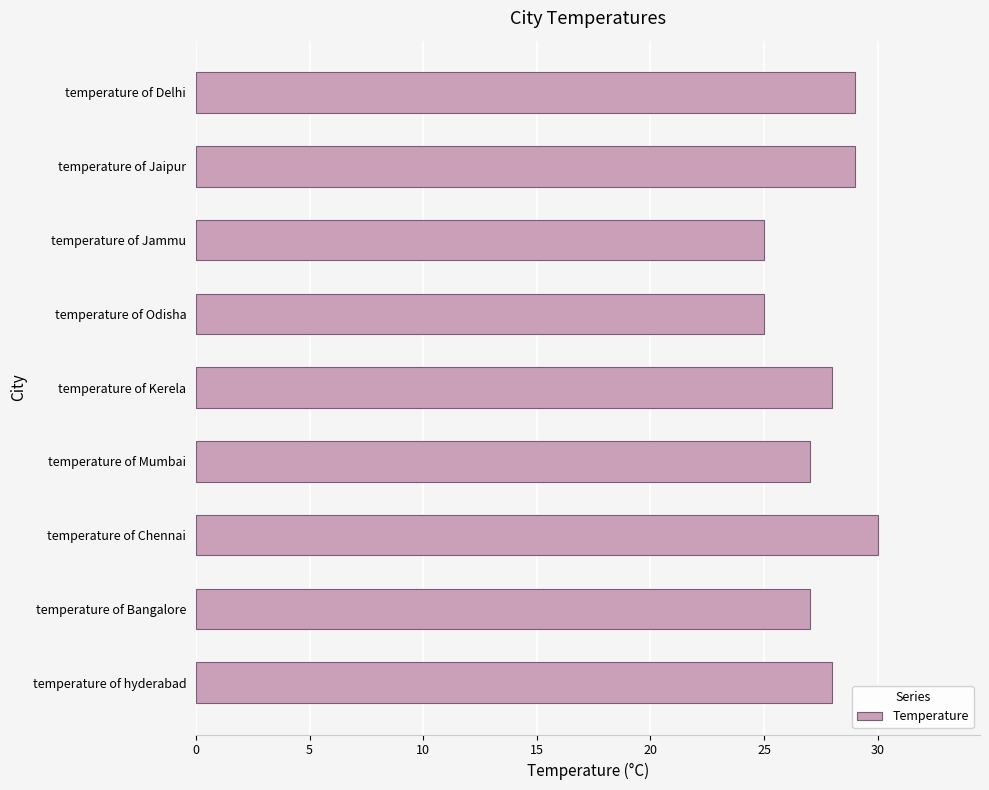

Are the bars horizontal?

Yes